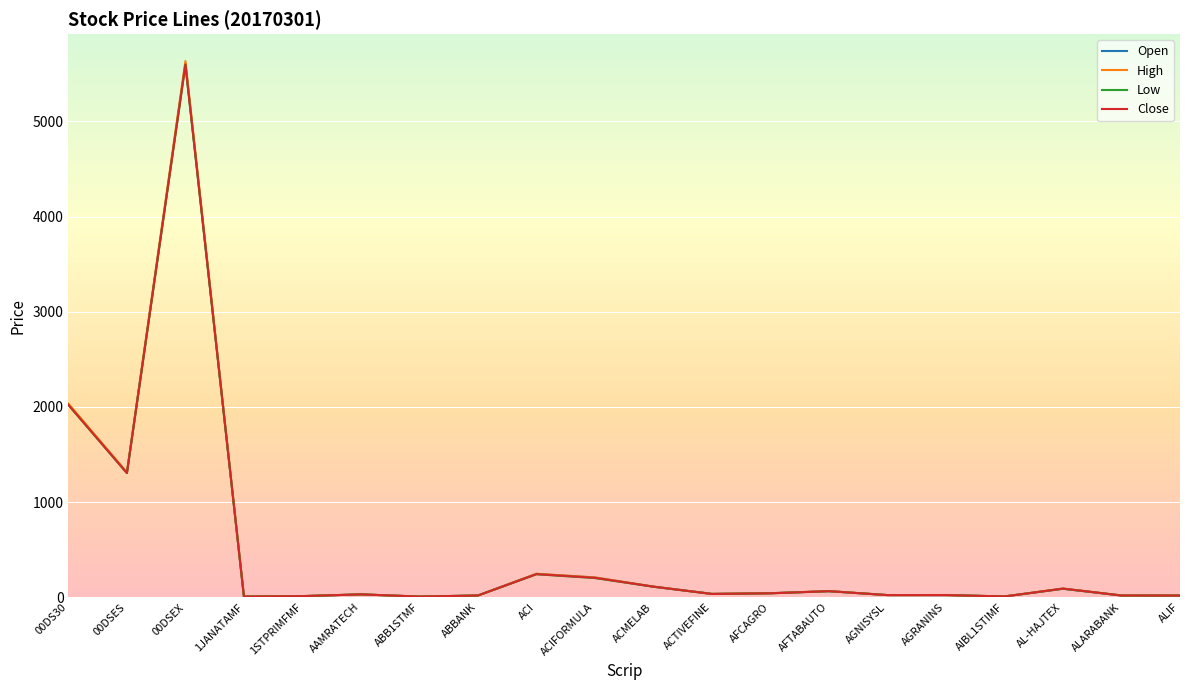

After their last crossing, which series has the higher values: Close or Open?

Open